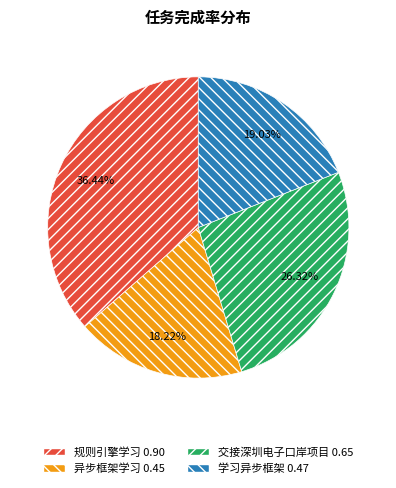

Does any single category account for the majority?

No